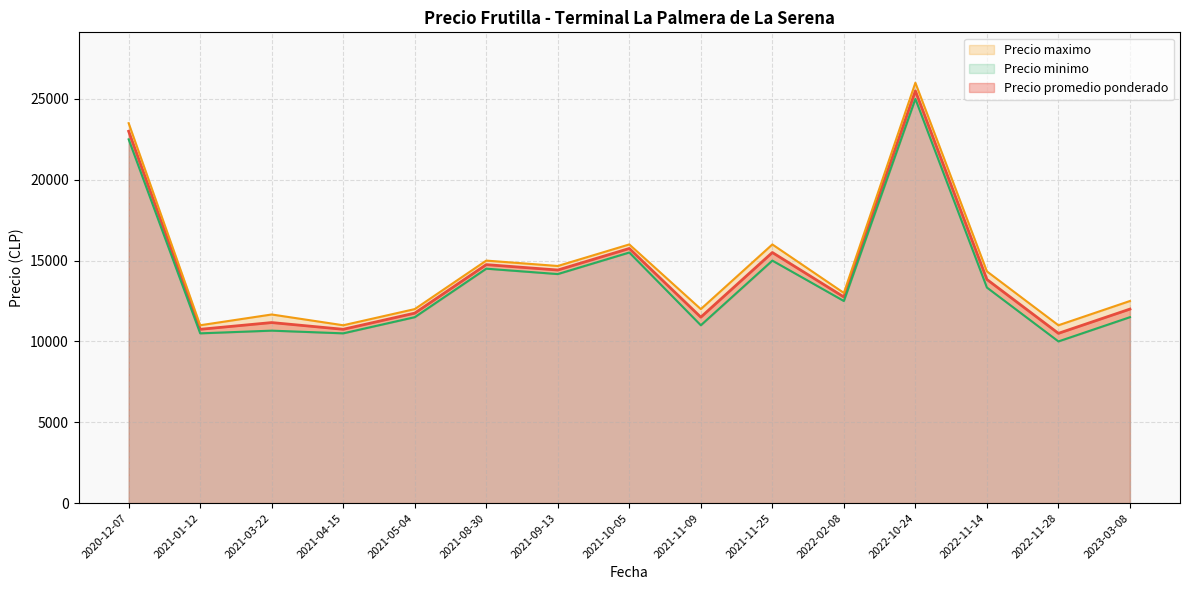

The value of Precio promedio ponderado at 2021-04-15 is 10750. True or false?

True